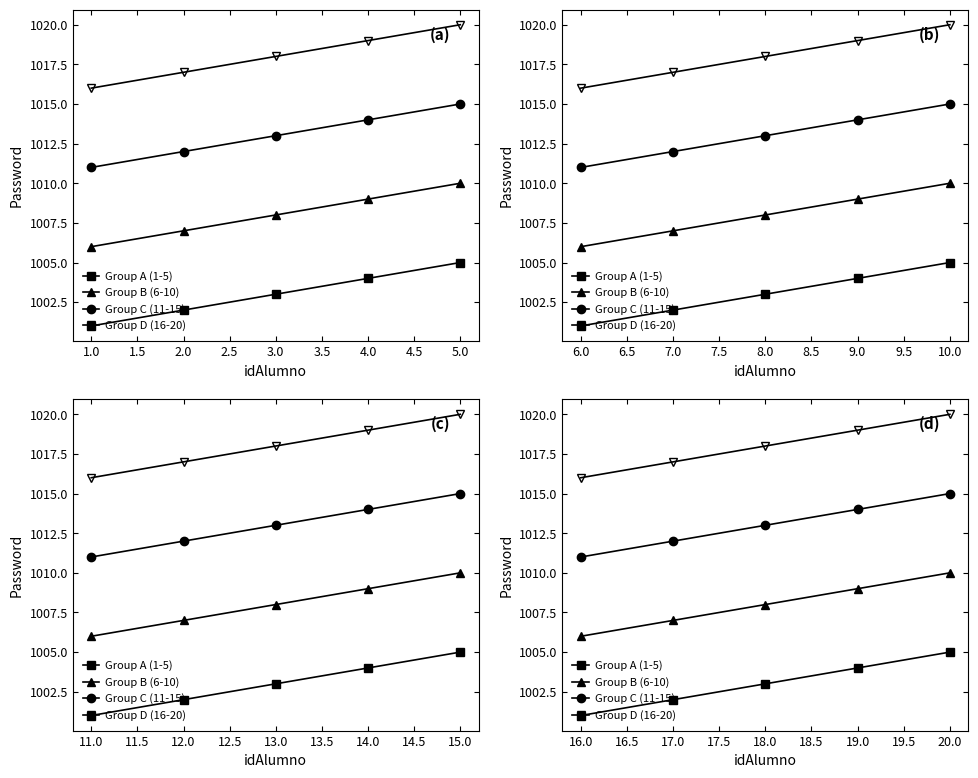

What are all the series names shown in the legend?

Group A (1-5), Group B (6-10), Group C (11-15), Group D (16-20)